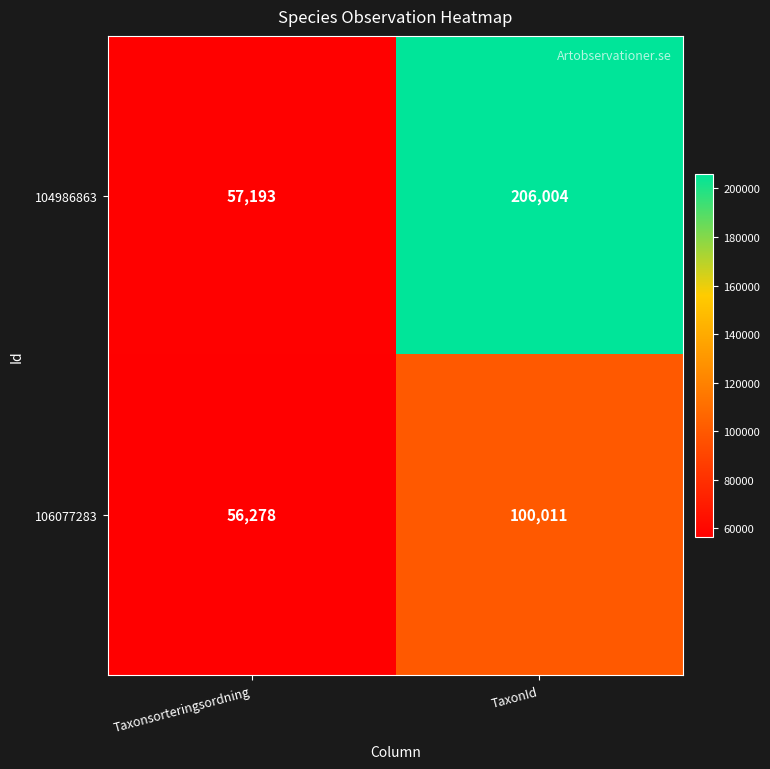

How many data points does each series have?

2